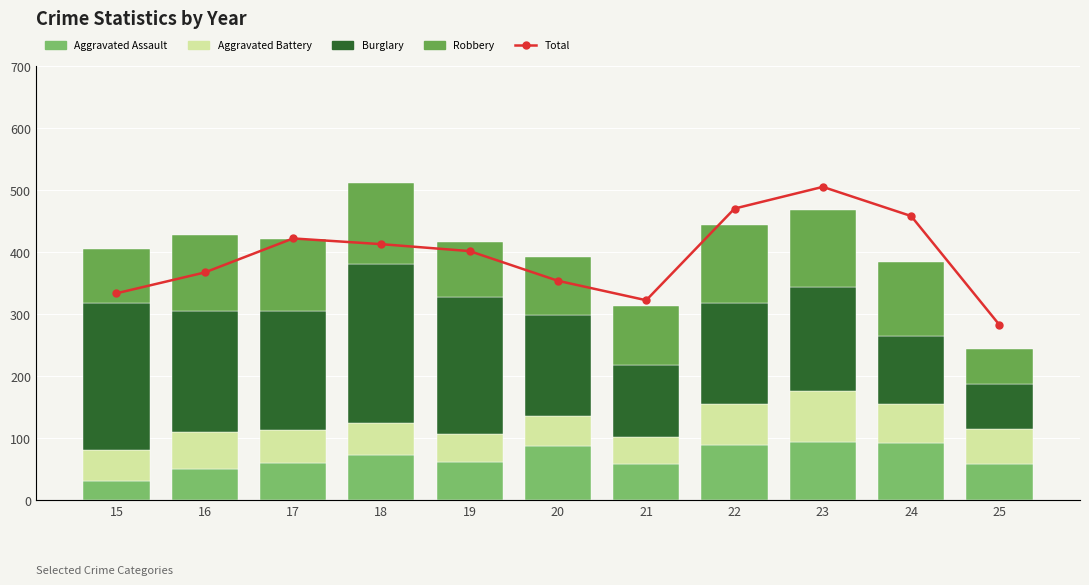

Reading right to left, transcribe all the data shown in this chart.

Aggravated Assault: 58	91	93	89	58	87	61	72	59	50	31
Aggravated Battery: 57	64	83	66	43	48	45	52	54	60	50
Burglary: 72	110	167	163	117	163	221	257	192	194	236
Robbery: 56	119	125	125	95	94	89	130	115	123	87
Total: 1008	1635	1803	1678	1150	1262	1433	1473	1506	1310	1190